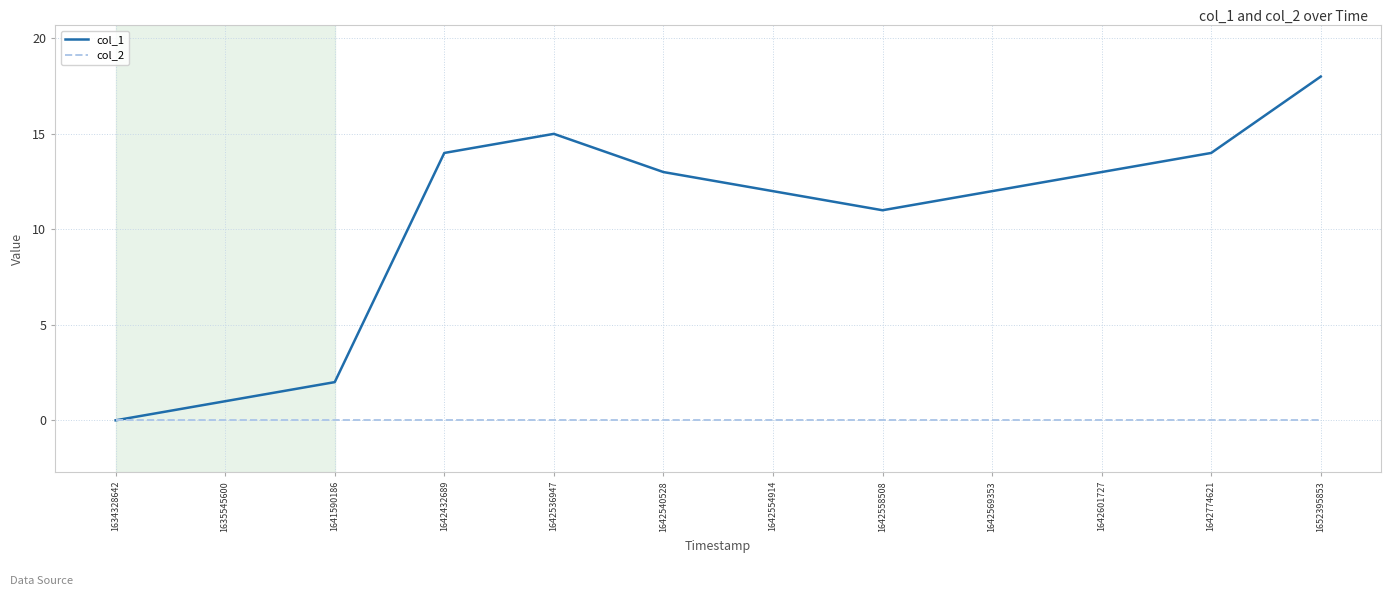

What is the difference between the maximum and minimum values in the col_1 series?

18